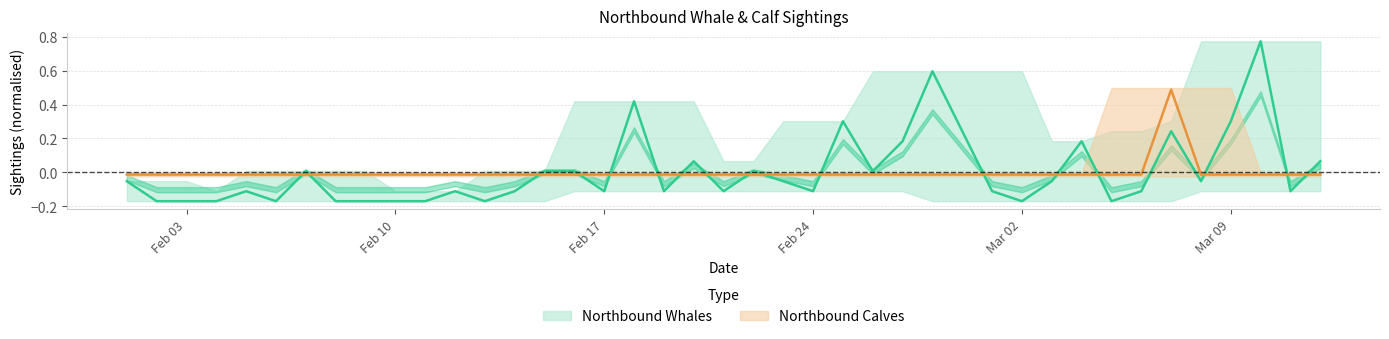

Reading left to right, list all the values displayed in this chart.

Northbound Whales: -0.1	-0.2	-0.2	-0.2	-0.1	-0.2	0.0	-0.2	-0.2	-0.2	-0.2	-0.1	-0.2	-0.1	0.0	0.0	-0.1	0.4	-0.1	0.1	-0.1	0.0	-0.1	-0.1	0.3	0.0	0.2	0.6	-0.1	-0.2	-0.1	0.2	-0.2	-0.1	0.2	-0.1	0.3	0.8	-0.1	0.1
Northbound Calves: -0.0	-0.0	-0.0	-0.0	-0.0	-0.0	-0.0	-0.0	-0.0	-0.0	-0.0	-0.0	-0.0	-0.0	-0.0	-0.0	-0.0	-0.0	-0.0	-0.0	-0.0	-0.0	-0.0	-0.0	-0.0	-0.0	-0.0	-0.0	-0.0	-0.0	-0.0	-0.0	-0.0	-0.0	0.5	-0.0	-0.0	-0.0	-0.0	-0.0